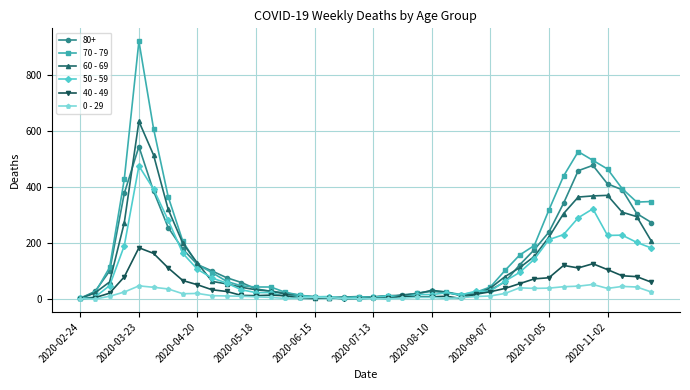

Which series has the widest spread of values?

70 - 79